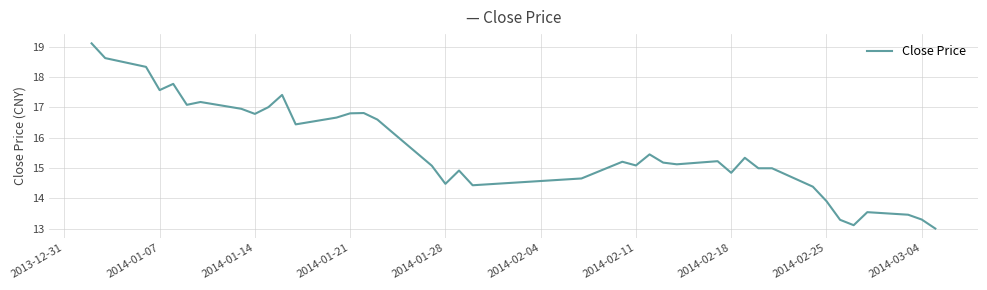

What is the difference between the maximum and minimum values?

6.1